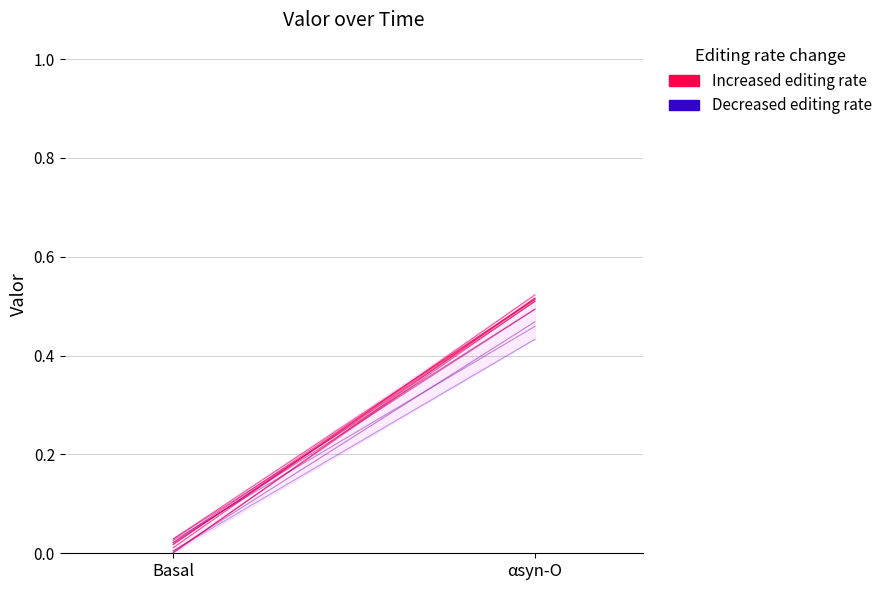

What is the value of the Decreased editing rate point at the 2nd from the left?

0.5